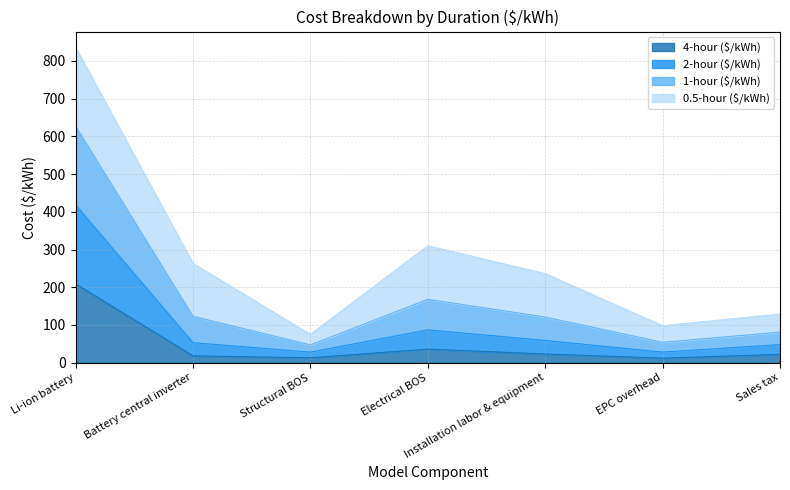

Does the chart display data point markers on the line(s)?

No